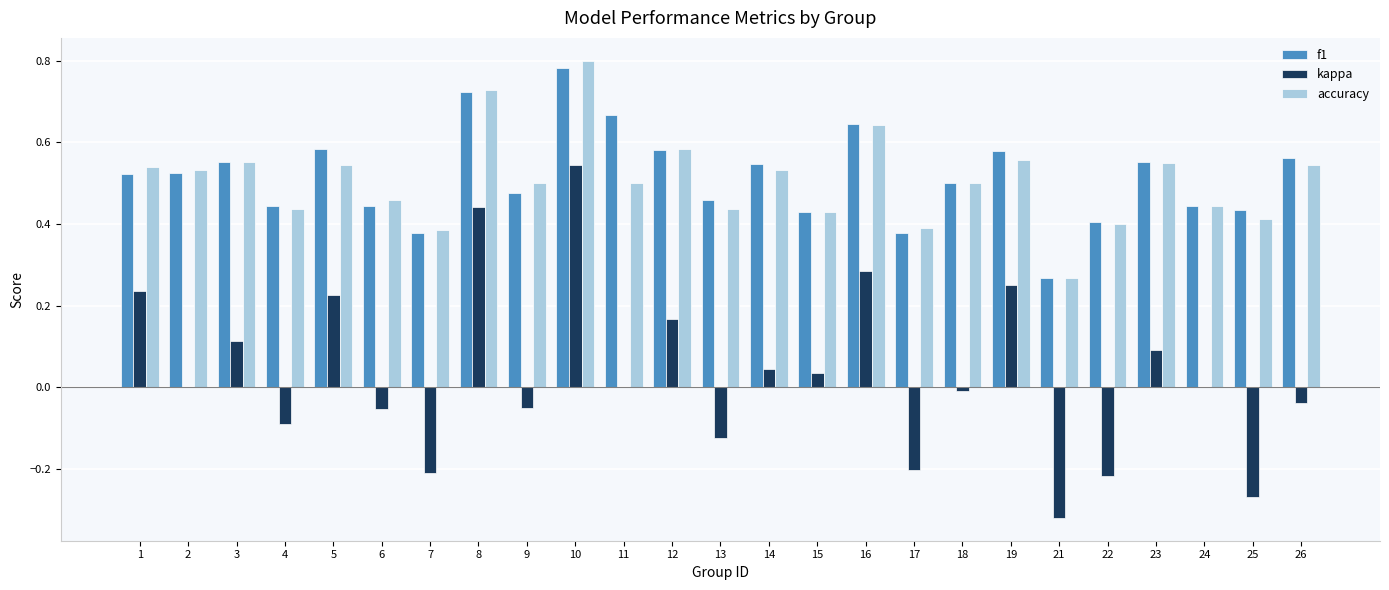

Which category has the highest value across all series?

10